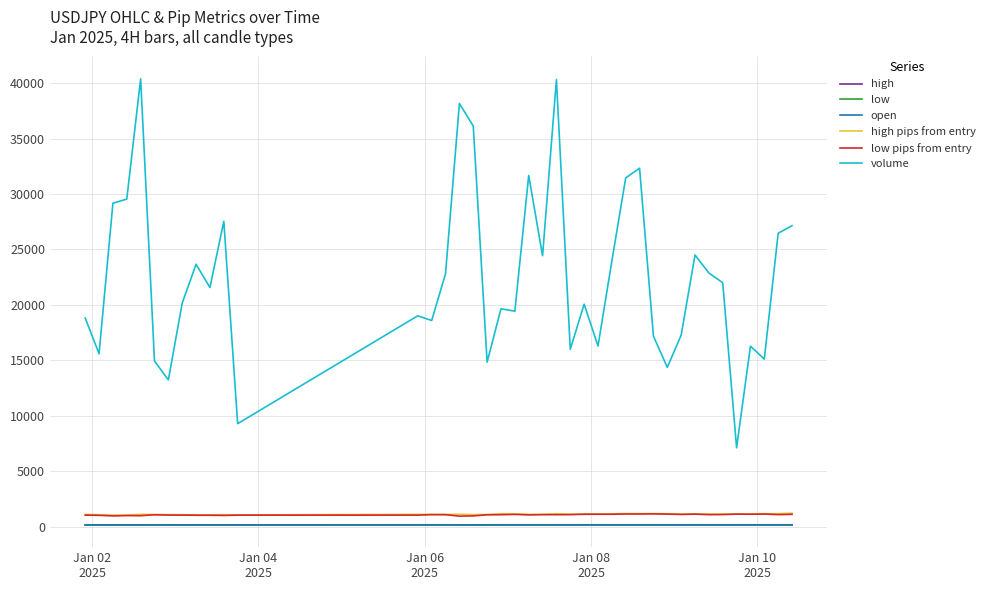

Which series has the largest total across all categories?

volume